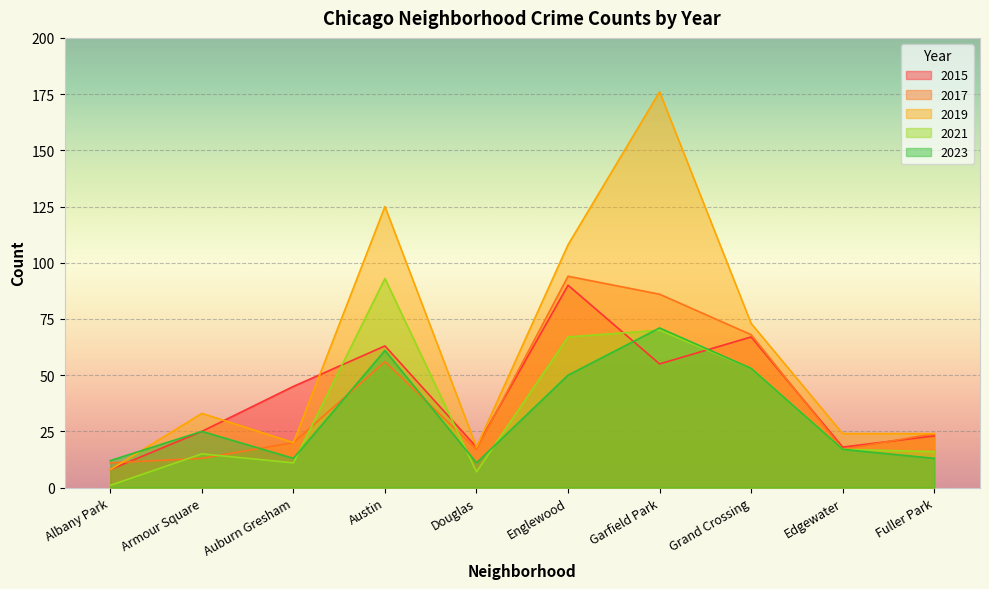

At Douglas, list the series in order from largest to smallest.

2015, 2019, 2017, 2023, 2021